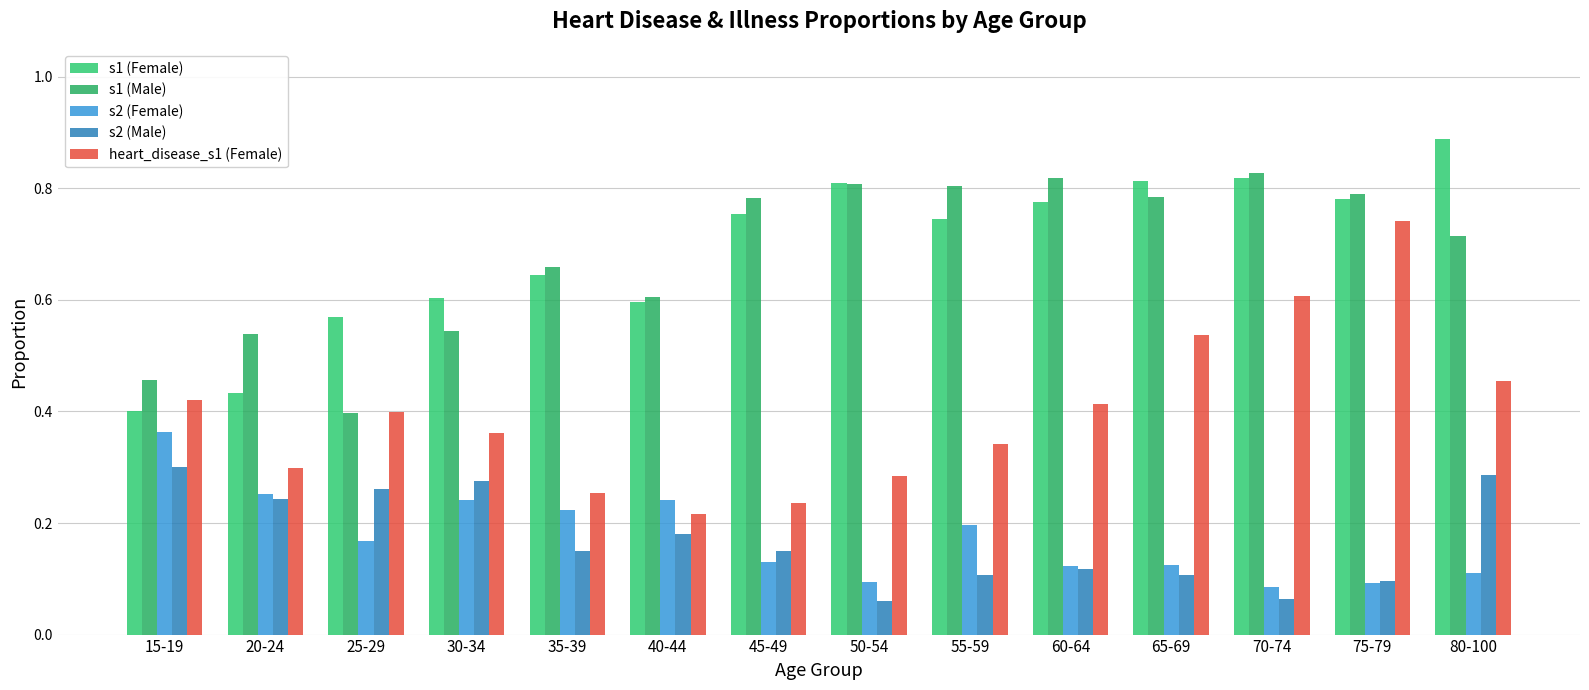

What position from the left is 45-49?

7